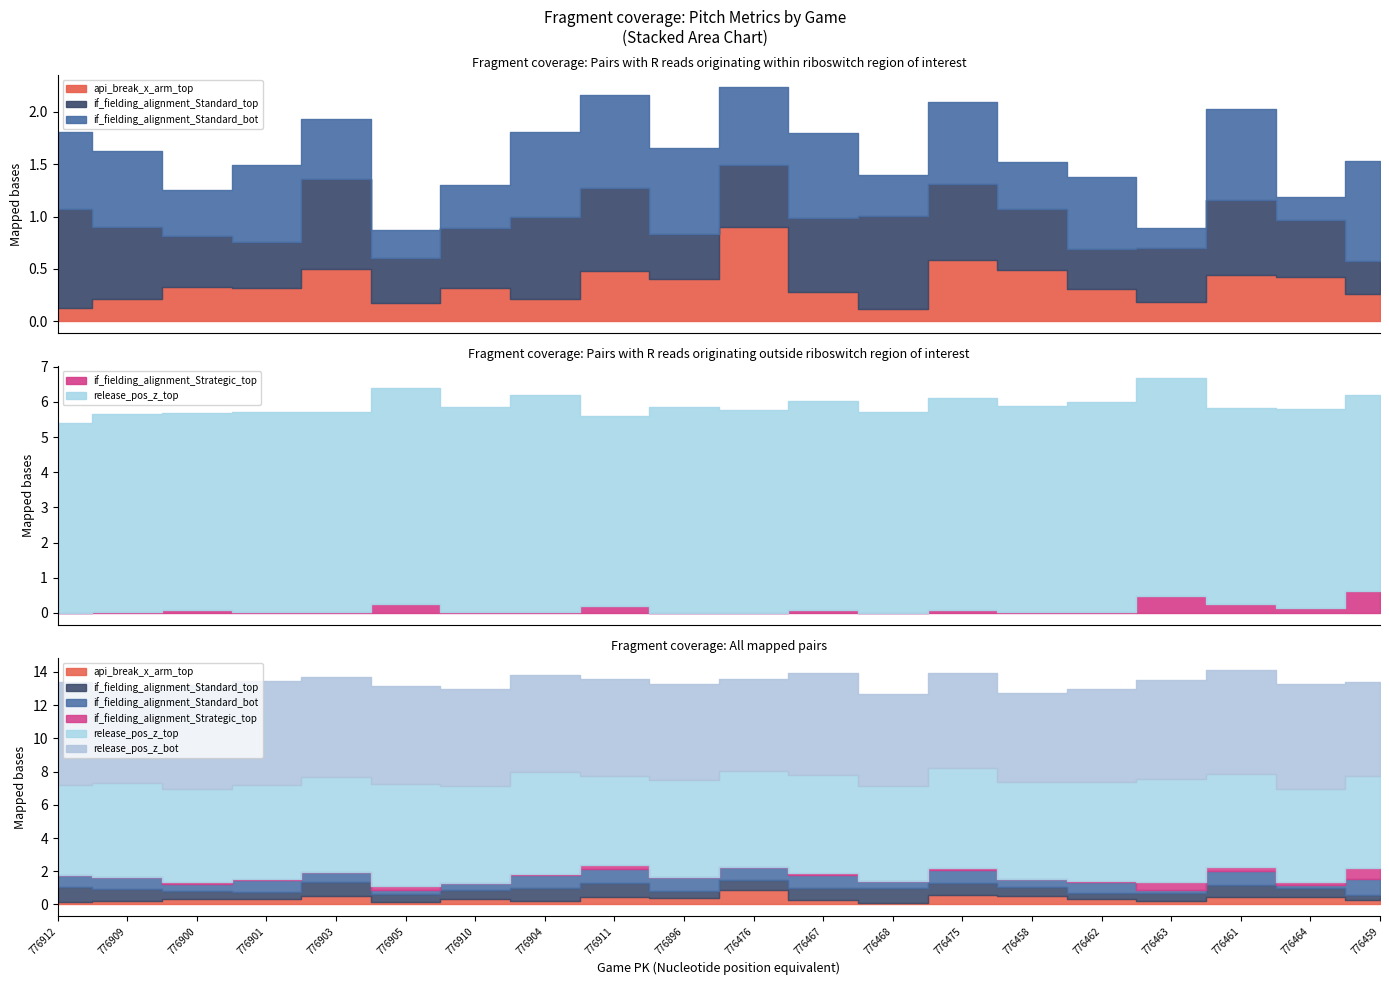

Reading left to right, what are all the values shown in this chart?

api_break_x_arm_top: 0.1	0.2	0.3	0.3	0.5	0.2	0.3	0.2	0.5	0.4	0.9	0.3	0.1	0.6	0.5	0.3	0.2	0.4	0.4	0.3
if_fielding_alignment_Standard_top: 0.9	0.7	0.5	0.4	0.9	0.4	0.6	0.8	0.8	0.4	0.6	0.7	0.9	0.7	0.6	0.4	0.5	0.7	0.5	0.3
if_fielding_alignment_Standard_bot: 0.7	0.7	0.4	0.7	0.6	0.3	0.4	0.8	0.9	0.8	0.7	0.8	0.4	0.8	0.4	0.7	0.2	0.9	0.2	1.0
if_fielding_alignment_Strategic_top: 0.0	0.0	0.1	0.0	0.0	0.3	0.0	0.0	0.2	0.0	0.0	0.1	0.0	0.1	0.0	0.0	0.5	0.2	0.1	0.6
release_pos_z_top: 5.4	5.6	5.6	5.7	5.7	6.1	5.8	6.2	5.4	5.9	5.8	5.9	5.7	6.0	5.8	6.0	6.2	5.6	5.6	5.6
release_pos_z_bot: 6.2	5.6	6.3	6.3	6.1	5.9	5.8	5.8	5.8	5.7	5.6	6.1	5.6	5.8	5.3	5.6	6.0	6.3	6.3	5.6